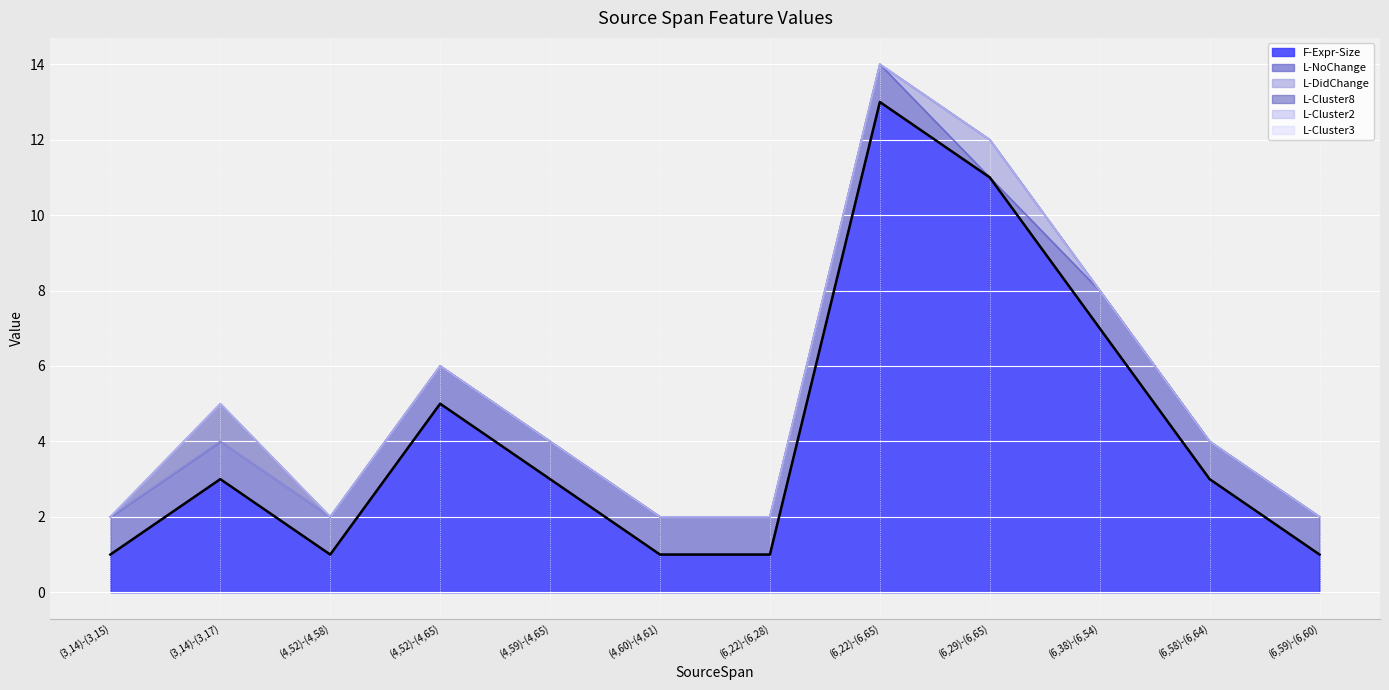

What is the sum of the values at (4,60)-(4,61) and (6,22)-(6,65)?

14